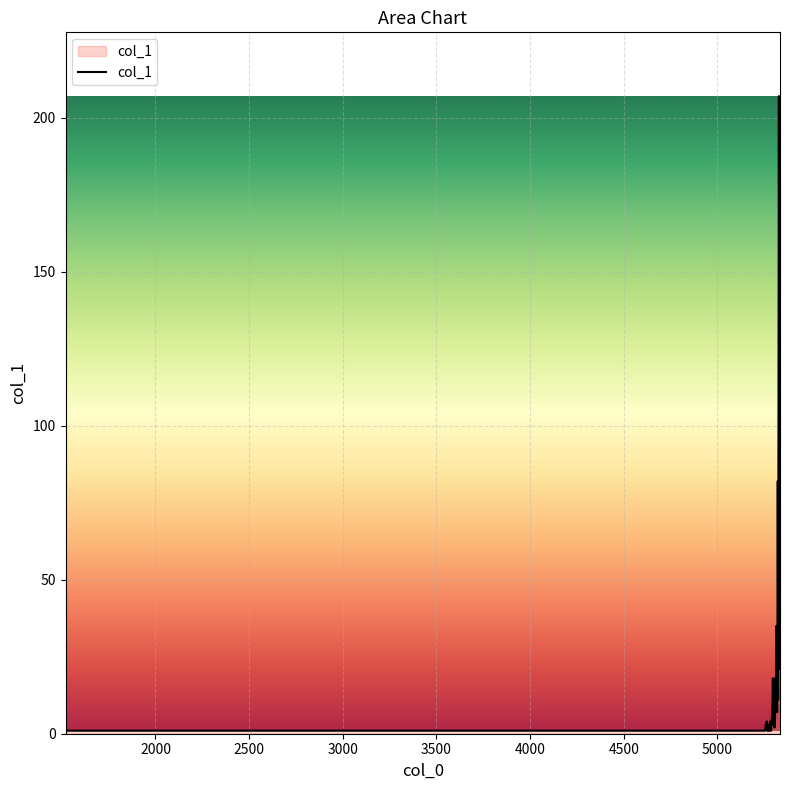

True or false: the data has more than 0 interior local peaks.

True